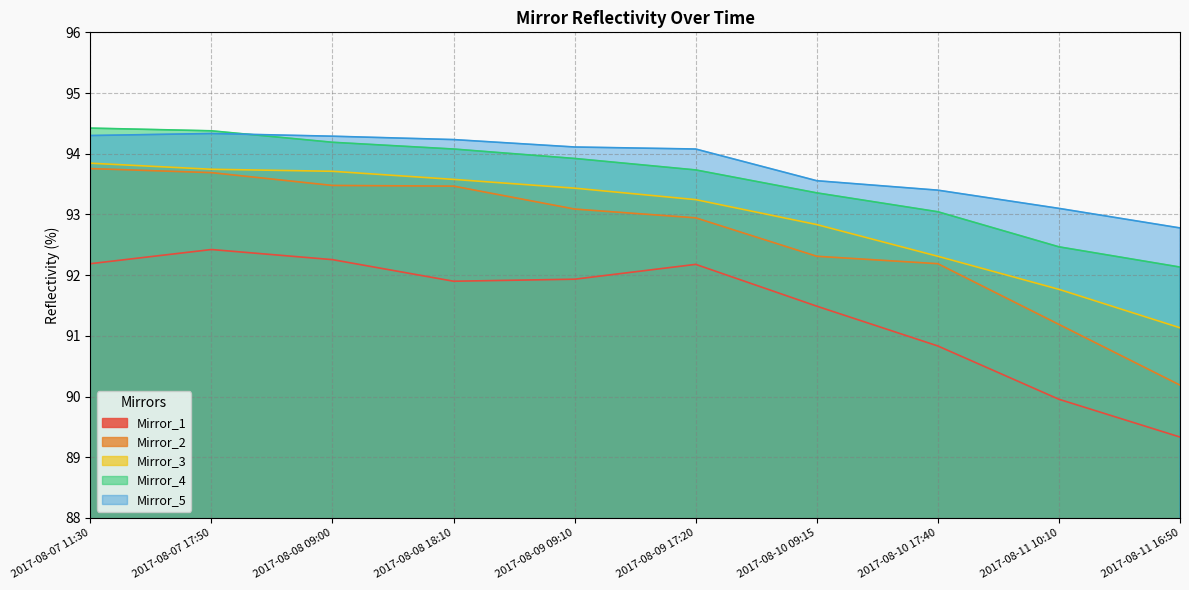

At 2017-08-11 16:50, list the series in order from smallest to largest.

Mirror_1, Mirror_2, Mirror_3, Mirror_4, Mirror_5